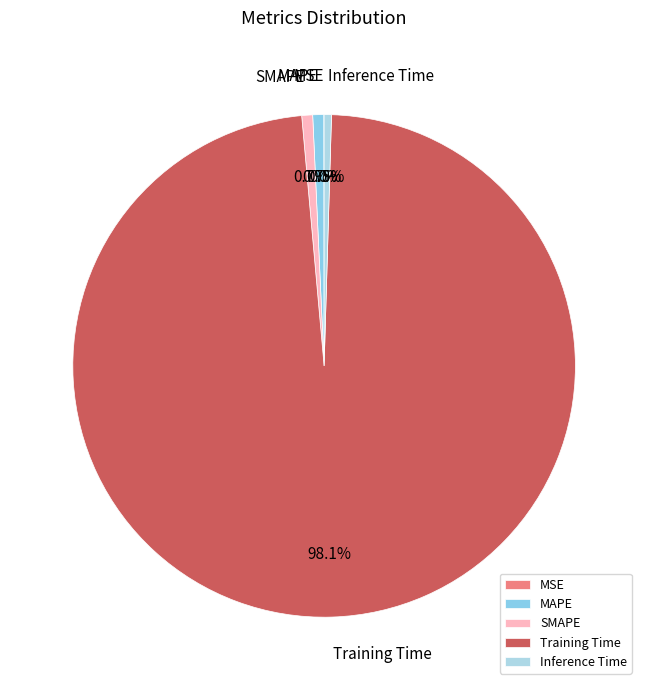

The SMAPE slice represents 11% of the pie. True or false?

False